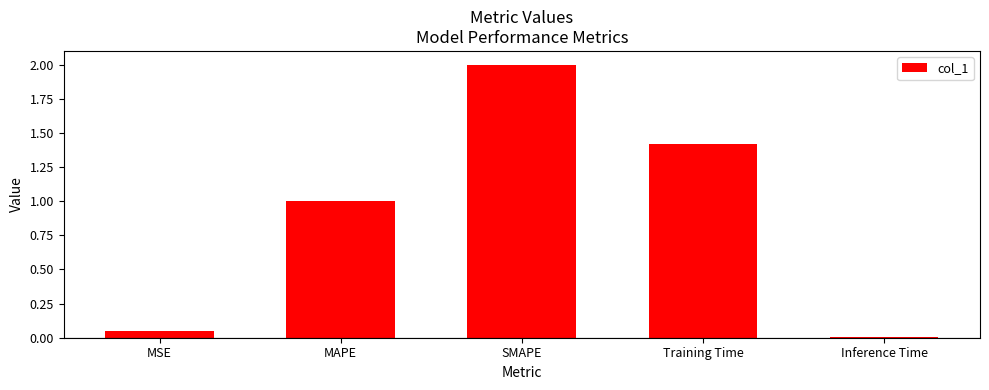

What is the difference between the maximum and minimum values?

2.0